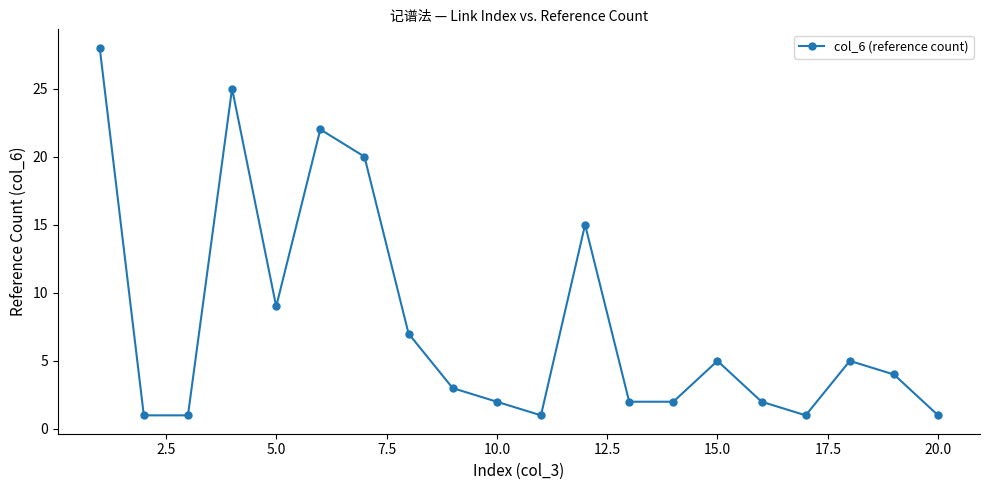

True or false: there are more than 2 points higher than both neighbors.

True